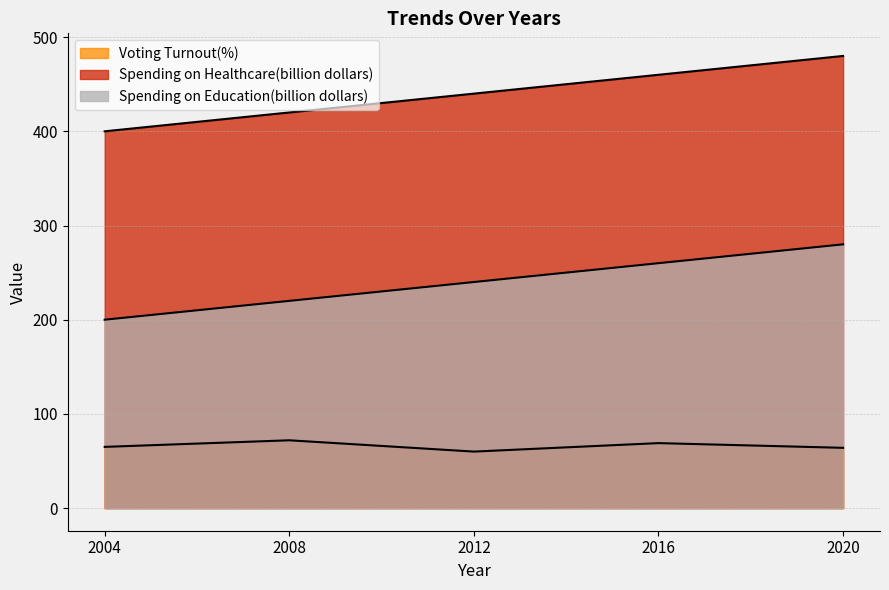

True or false: Voting Turnout(%) and Spending on Education(billion dollars) intersect in this chart.

False